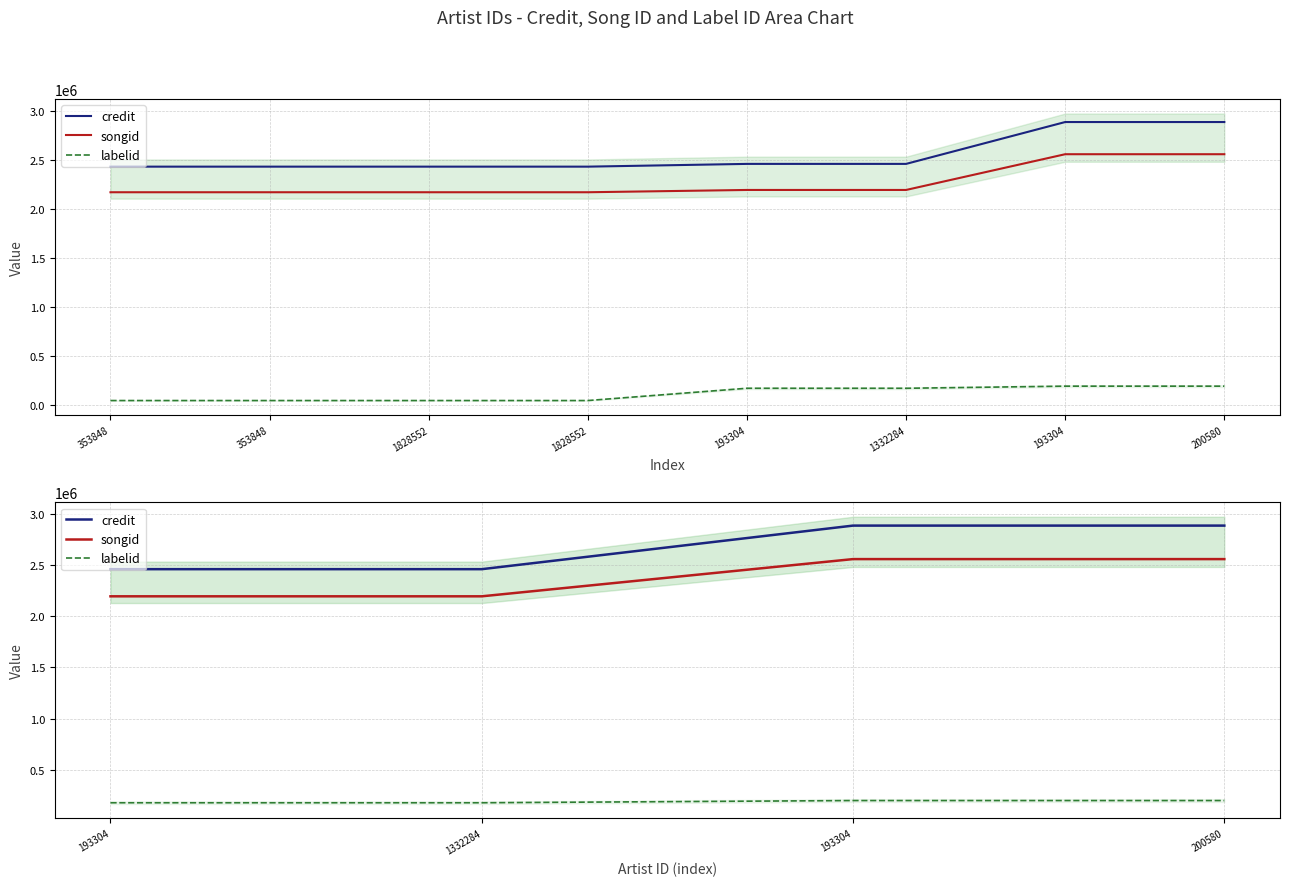

What is the spread (max minus min) of values at 1332284?

2286524